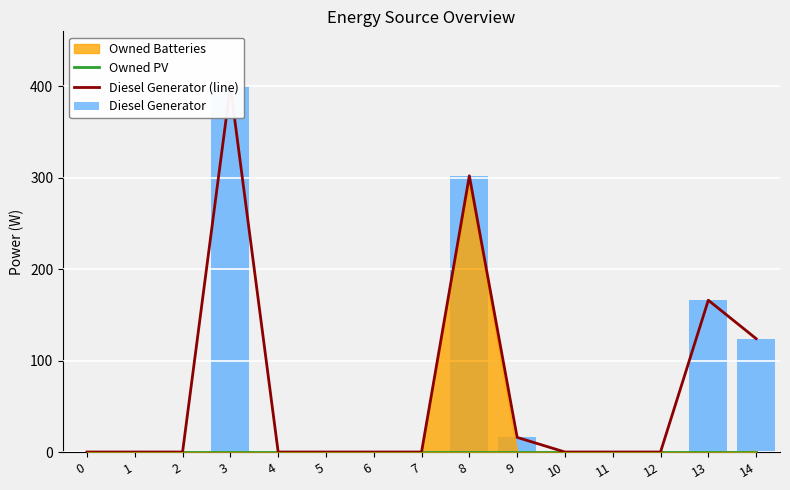

At how many categories does at least one series exceed 1?

5